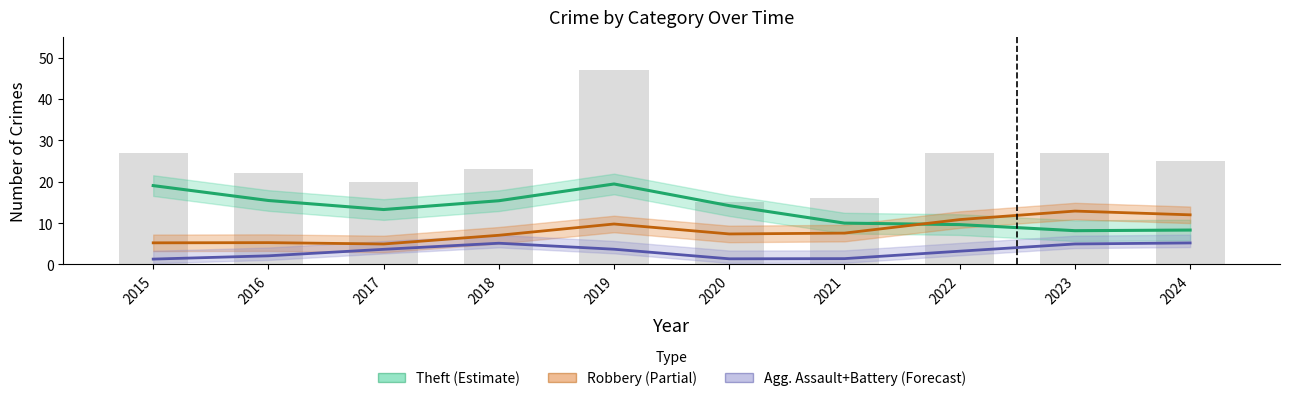

Reading left to right, what are all the values shown in this chart?

Theft (trend): 2015=19.1	2016=15.5	2017=13.3	2018=15.4	2019=19.5	2020=14.2	2021=10.0	2022=9.6	2023=8.2	2024=8.3
Robbery (trend): 2015=5.2	2016=5.3	2017=4.9	2018=7.1	2019=9.8	2020=7.4	2021=7.6	2022=10.8	2023=12.9	2024=12.0
Agg. A+B (trend): 2015=1.3	2016=2.1	2017=3.7	2018=5.1	2019=3.7	2020=1.4	2021=1.4	2022=3.2	2023=5.0	2024=5.2
Total (bars): 2015=27.0	2016=22.0	2017=20.0	2018=23.0	2019=47.0	2020=15.0	2021=16.0	2022=27.0	2023=27.0	2024=25.0